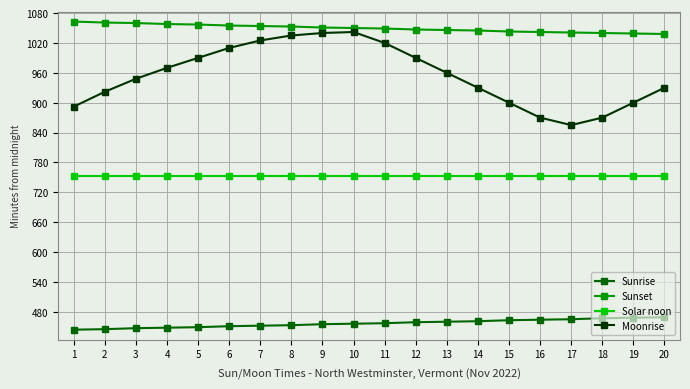

Is the value of Solar noon at 8 greater than the value of Sunset at 5?

No